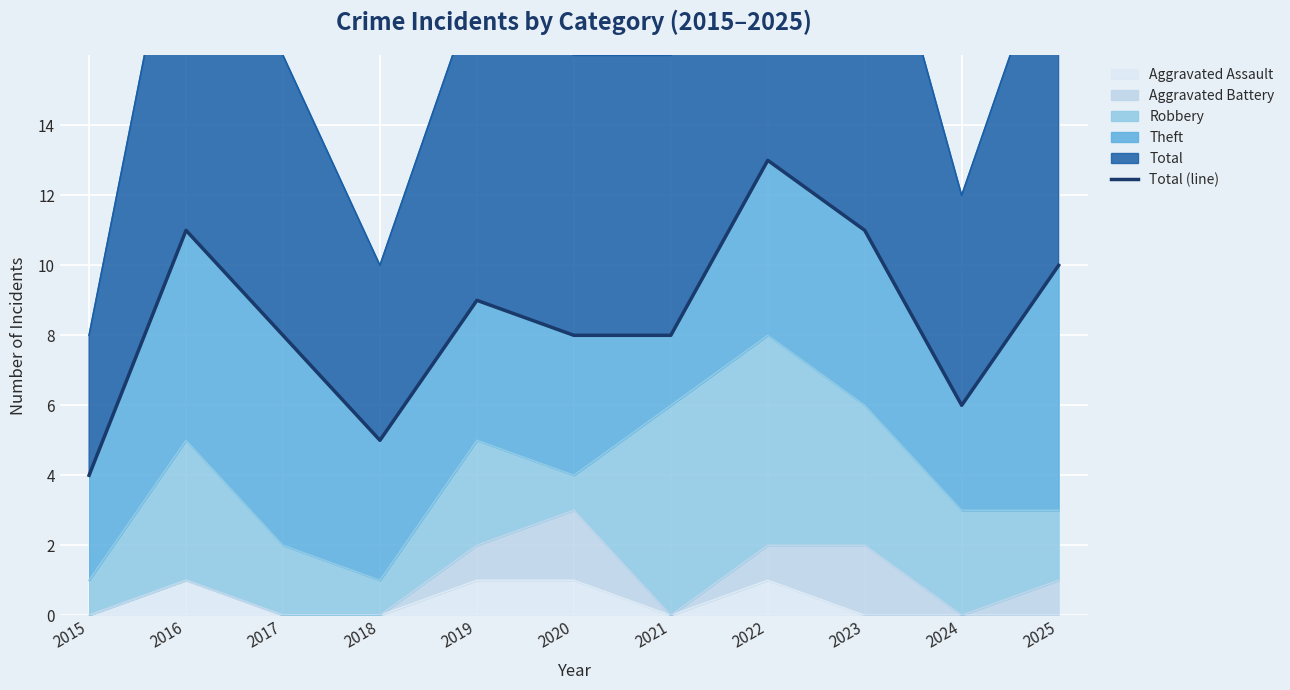

What is the difference between the second highest and second lowest values?

6